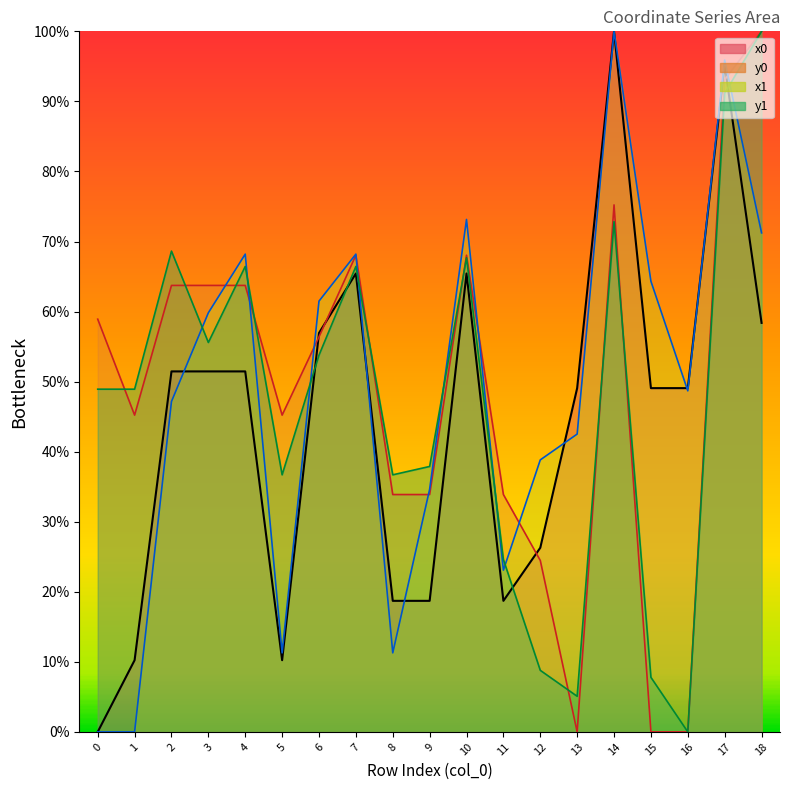

In x1, how many points are lower than both neighbors (excluding endpoints)?

4